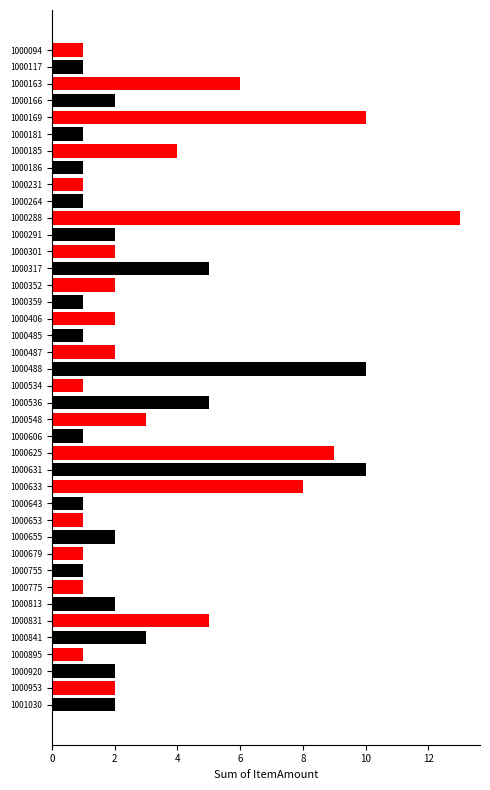

Where is the data nearest to the value 7?

1000163